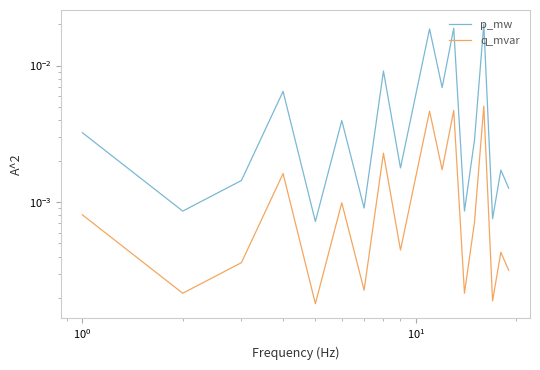

What is the sum of all p_mw values?

0.1